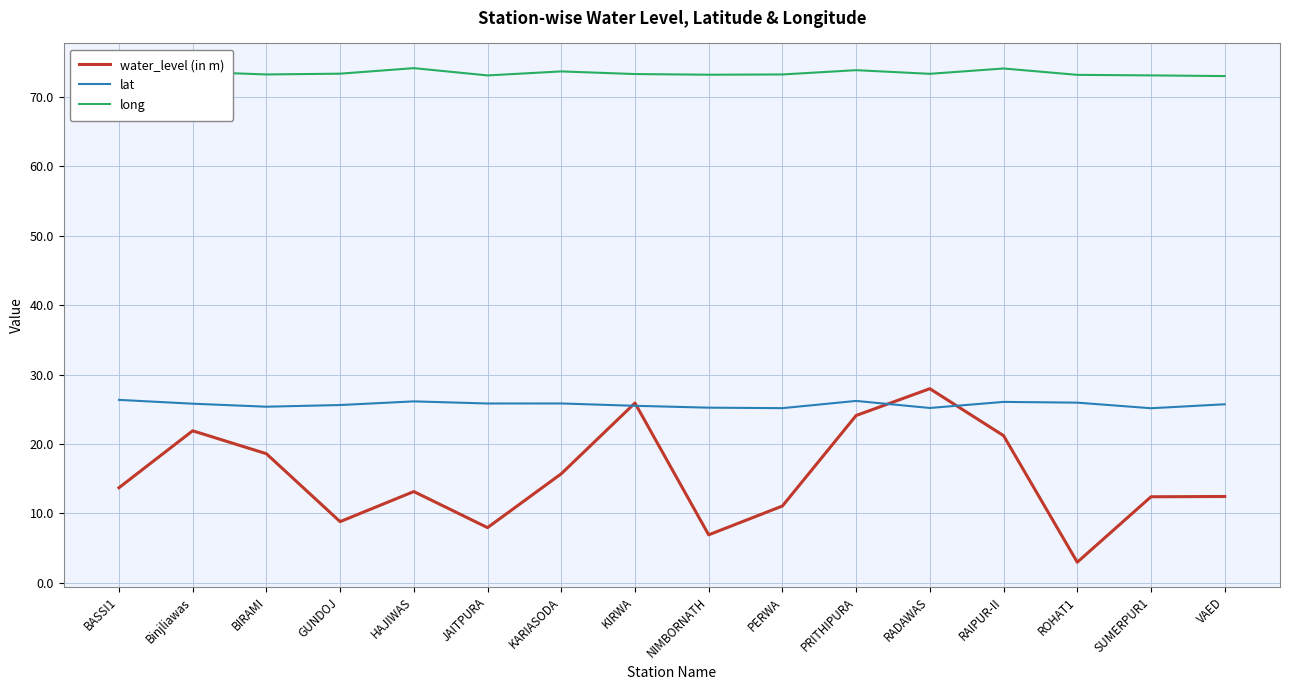

What is the smallest value displayed?

3.0